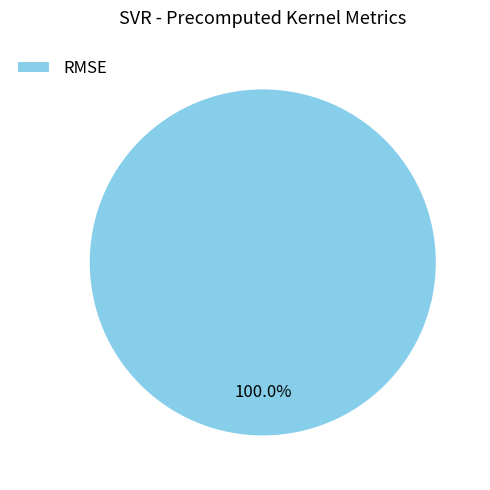

Is there any slice that represents more than half of the pie?

Yes